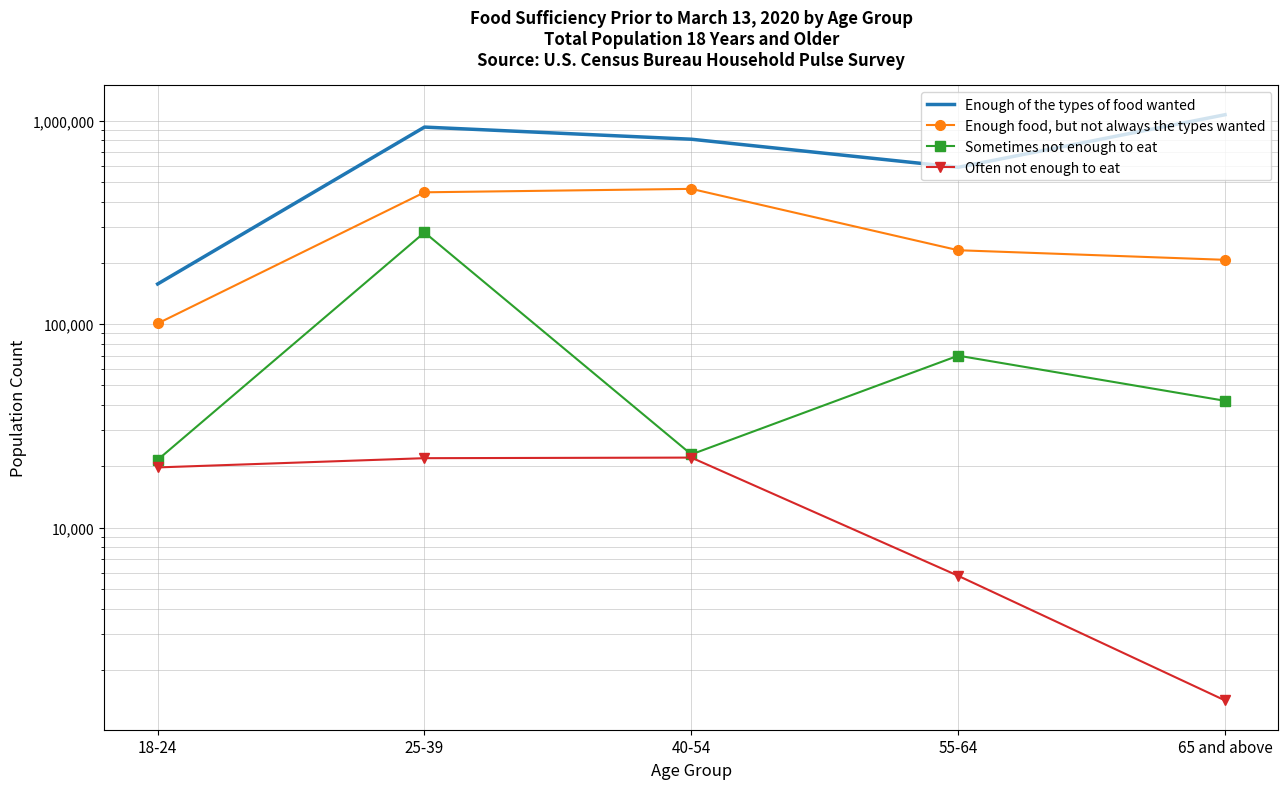

Where is the first local minimum for Enough of the types of food wanted?

55-64